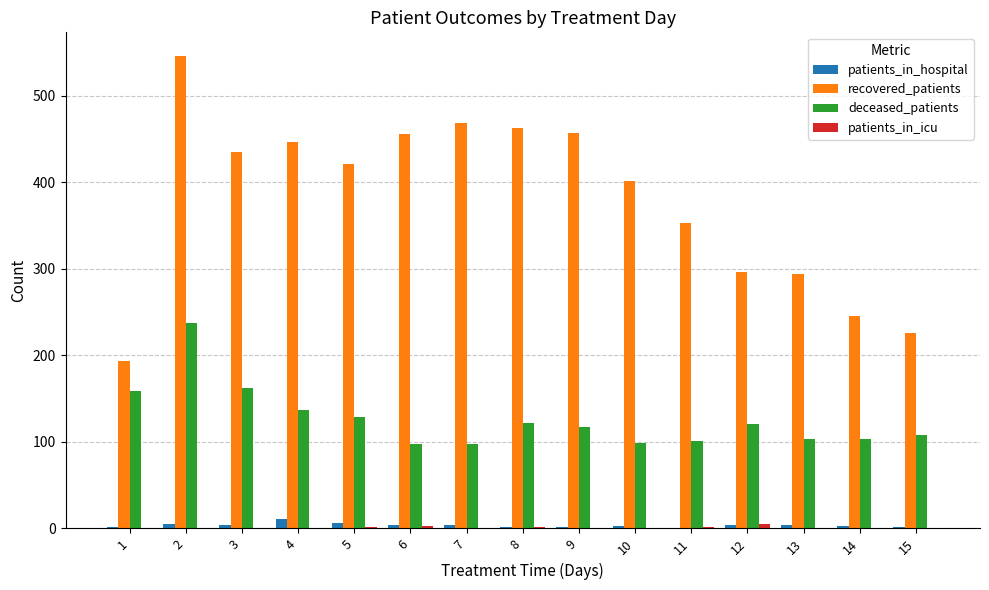

The recovered_patients series shows 296 at 12. True or false?

True